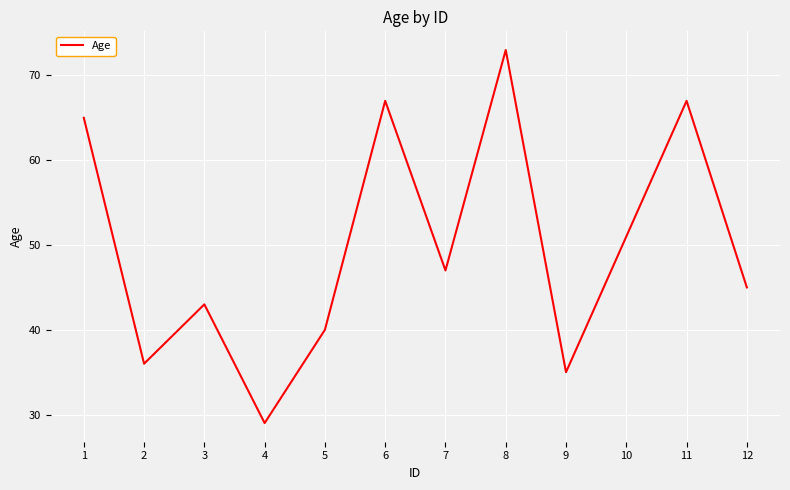

Read the value at 3.

43